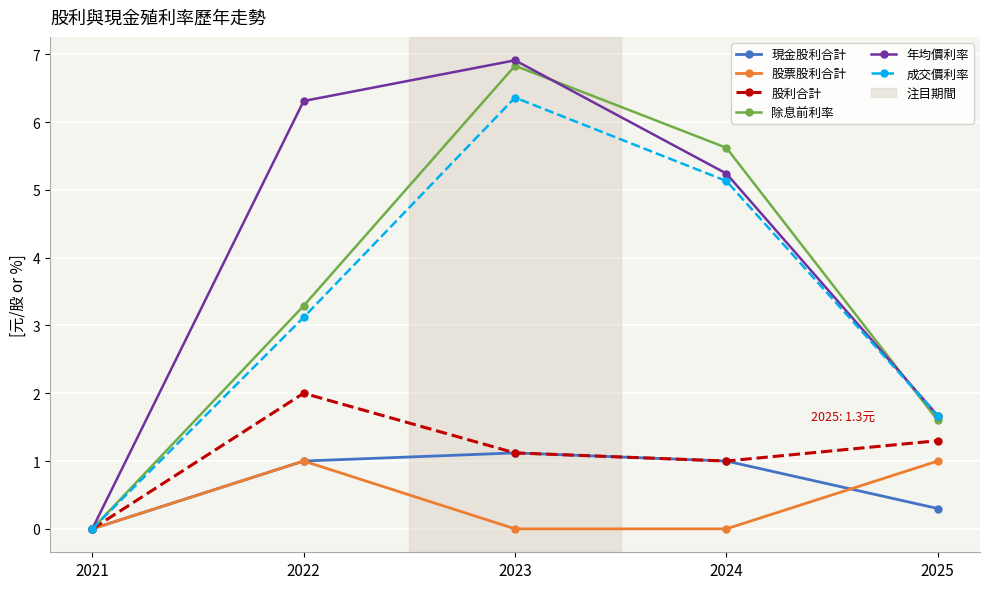

How many interior local peaks does the 成交價利率 series have?

1